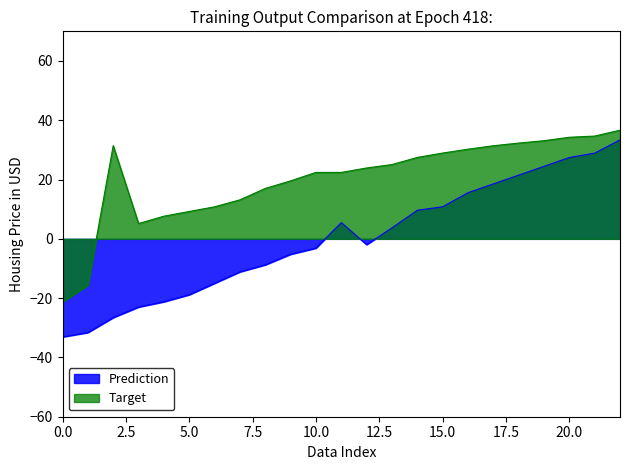

What value does the Prediction series have at 21?

28.9